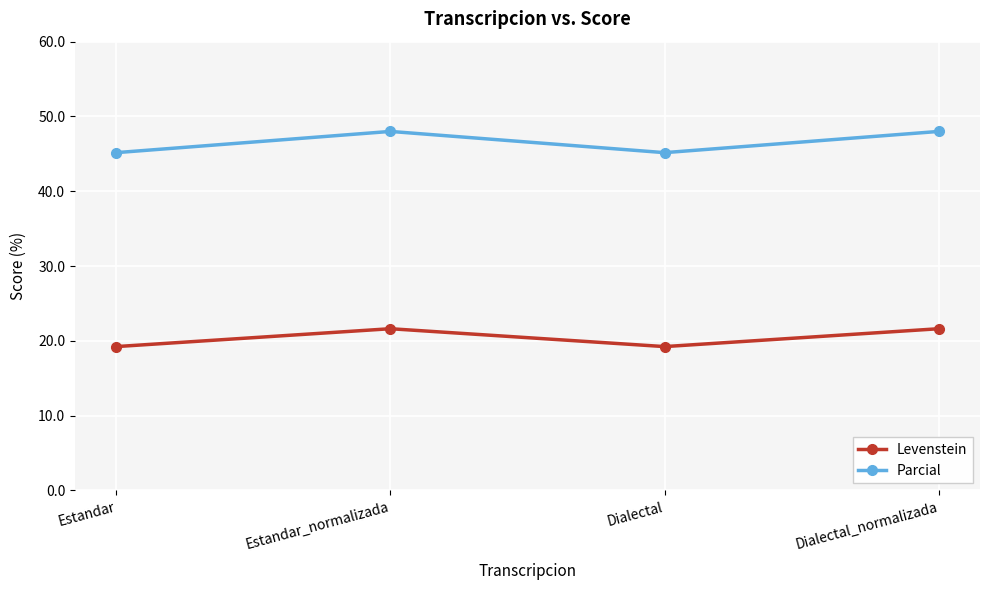

What is the approximate value of Parcial at Dialectal?

45.2